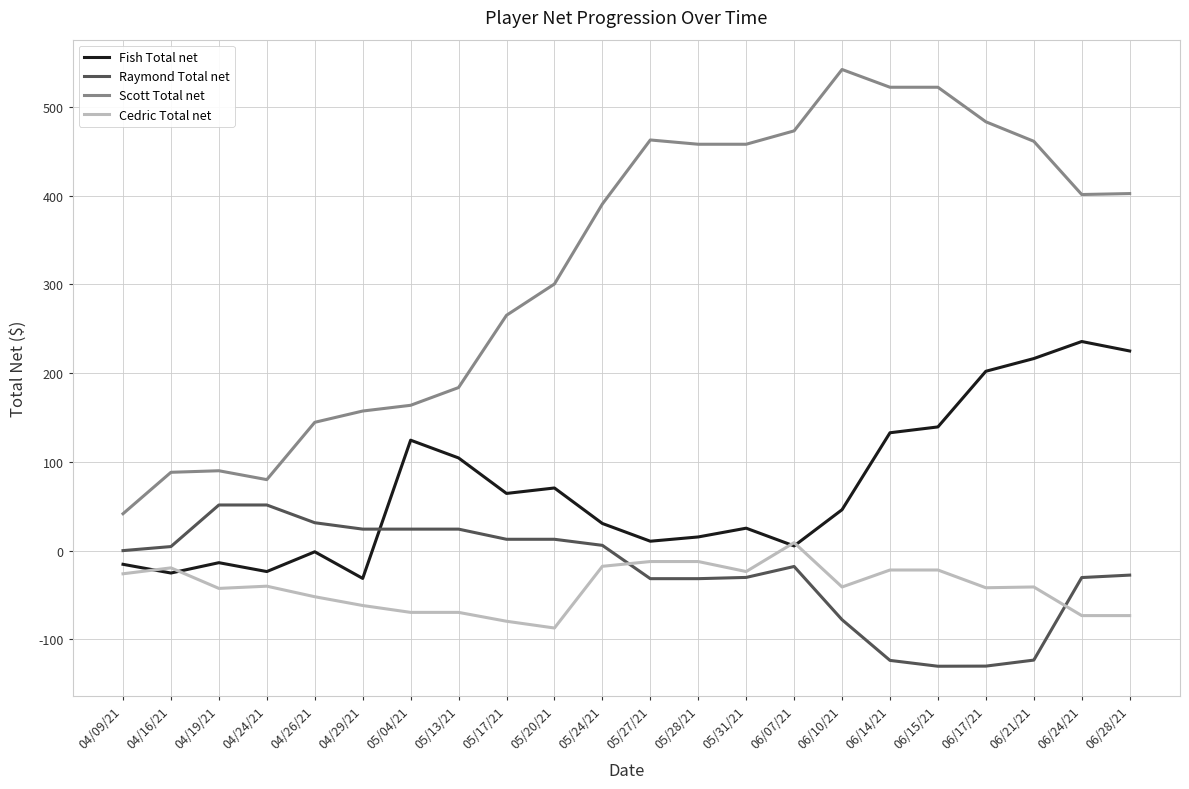

Between 04/29/21 and 06/17/21, which series saw the biggest shift?

Scott Total net